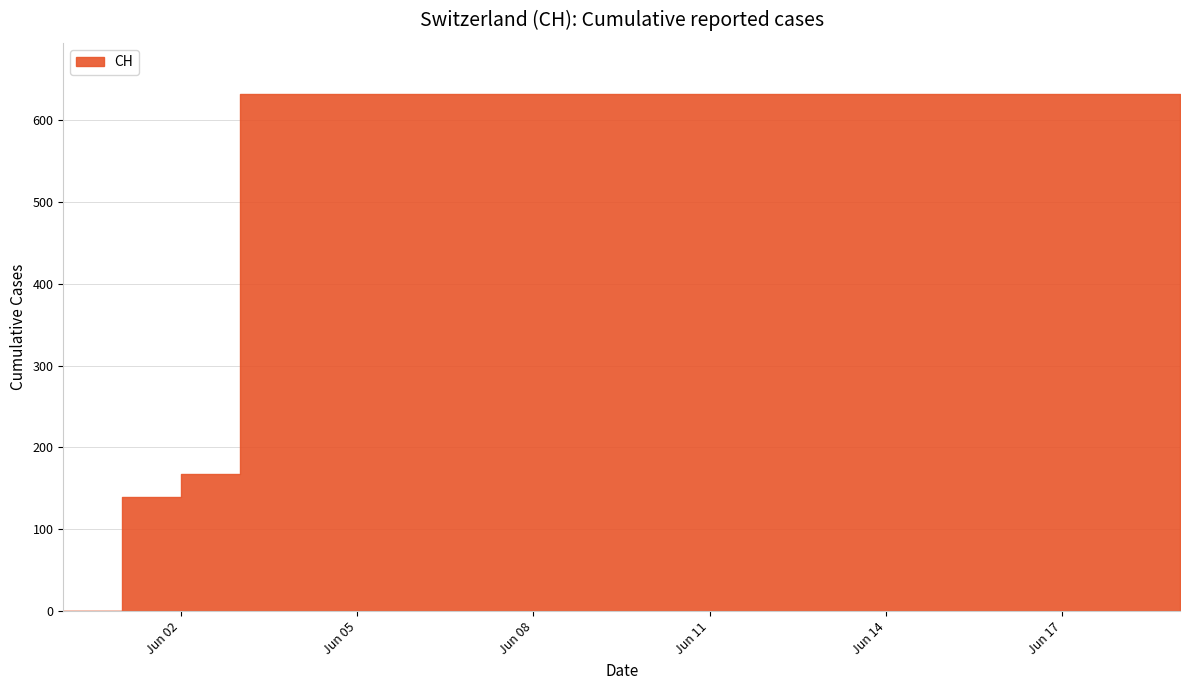

What is the label of the 14th point from the right?

2020-06-06